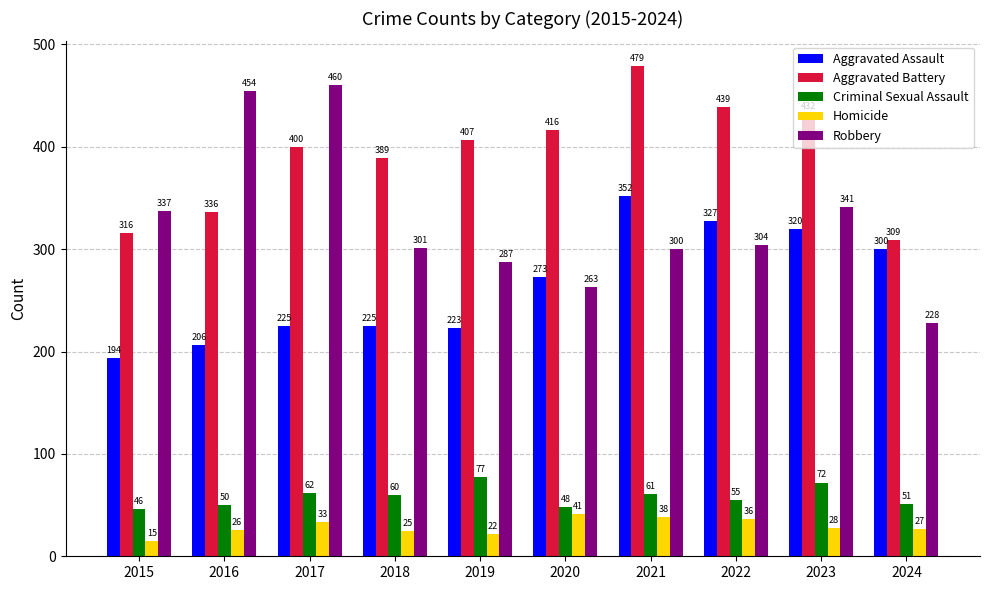

True or false: Robbery has a value of 337 at 2015.

True